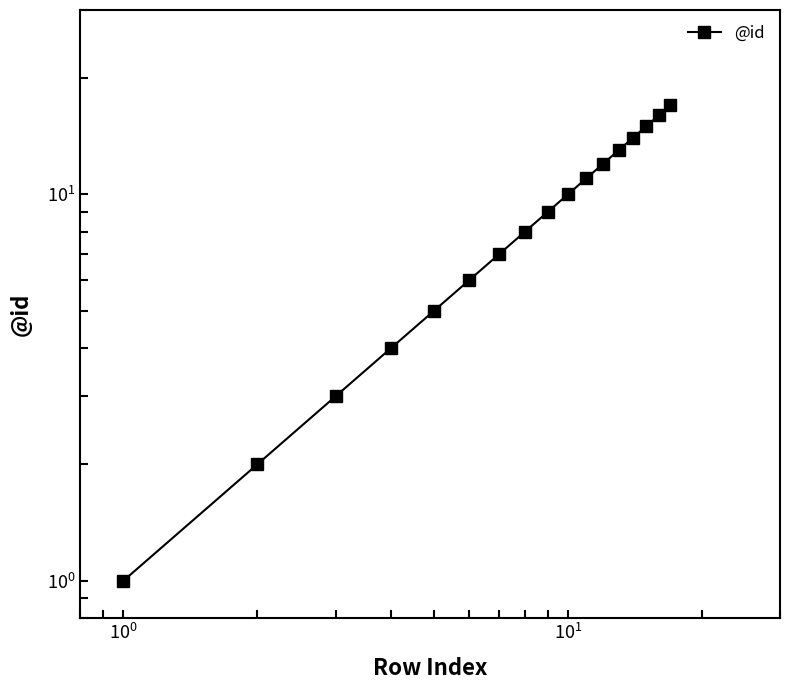

What is the value of the 8th point from the left?

8